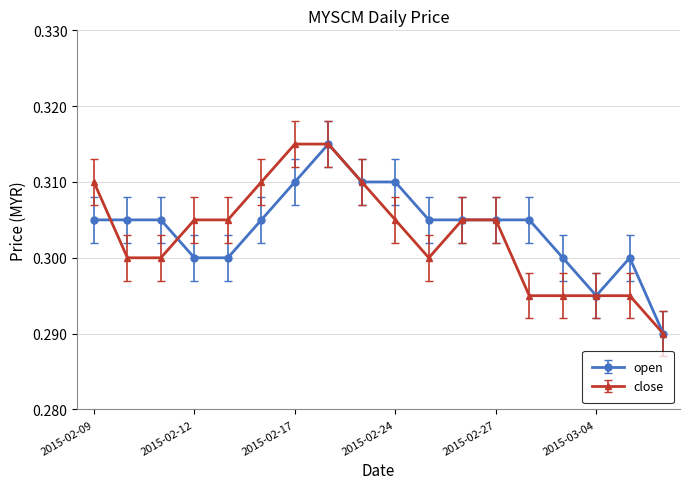

True or false: open has more than 0 points higher than both neighbors.

True